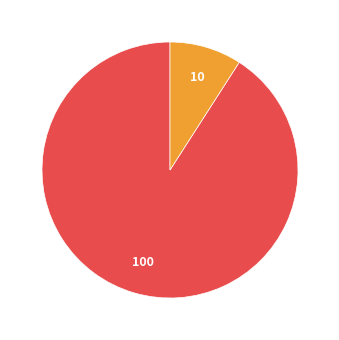

Is there any slice that represents more than half of the pie?

Yes